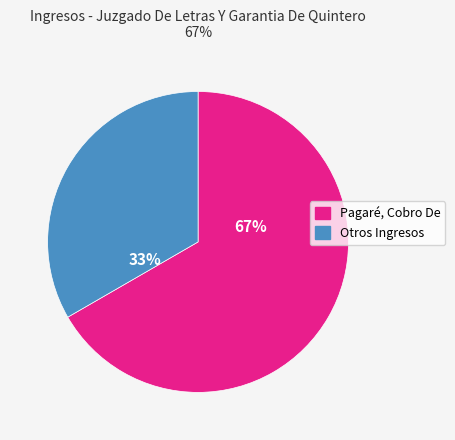

How many slices are in this pie chart?

2